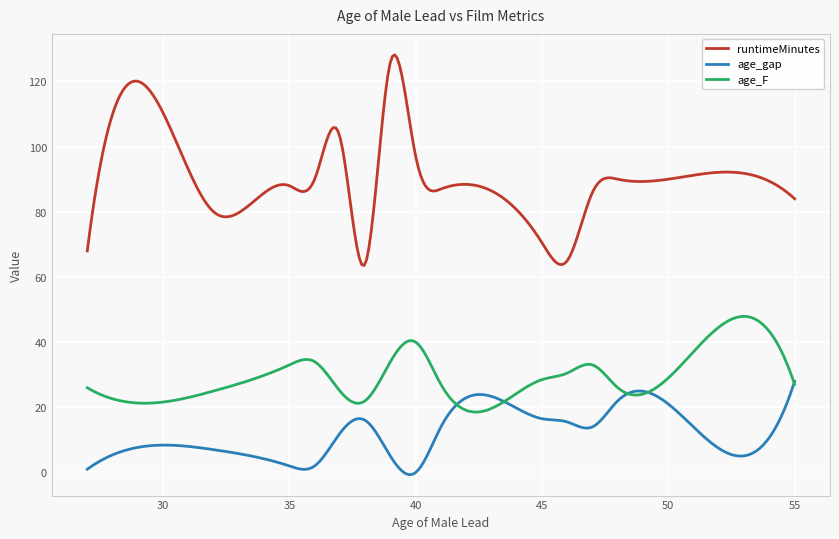

Which series has the widest spread of values?

runtimeMinutes